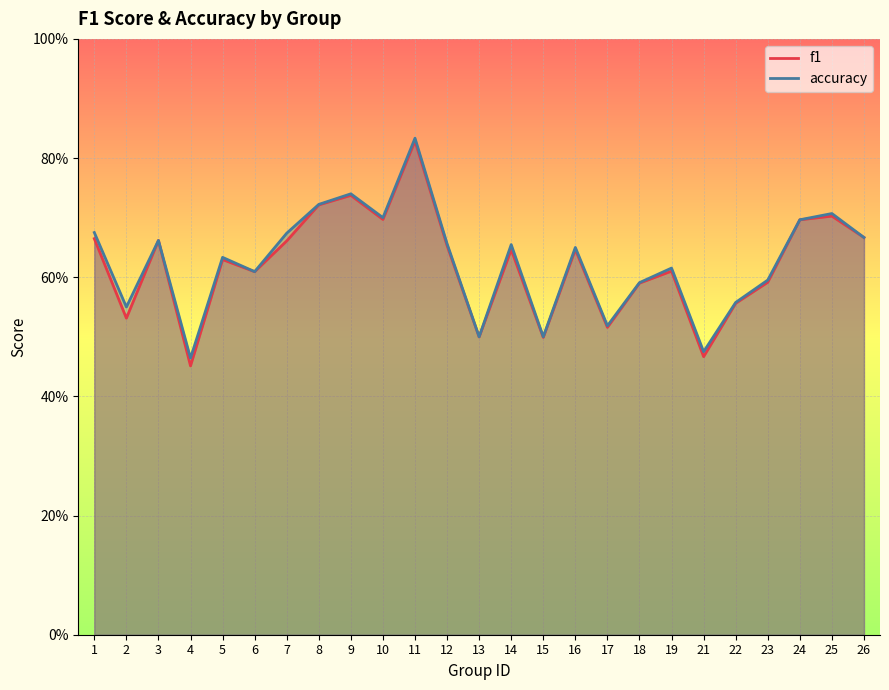

What is the approximate value of accuracy at 1?

0.7